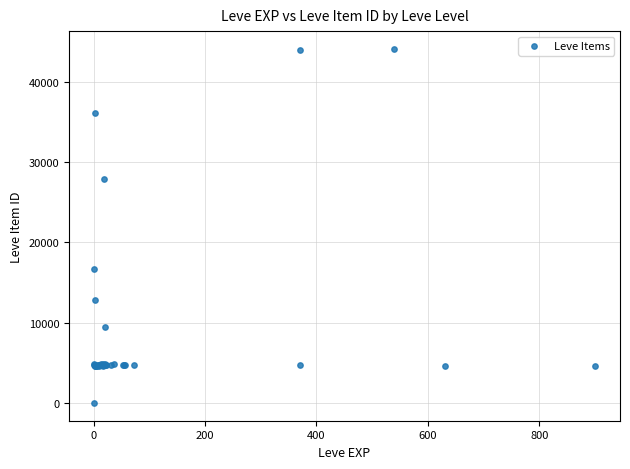

What Y value in the scatter plot is closest to 22050?

16734